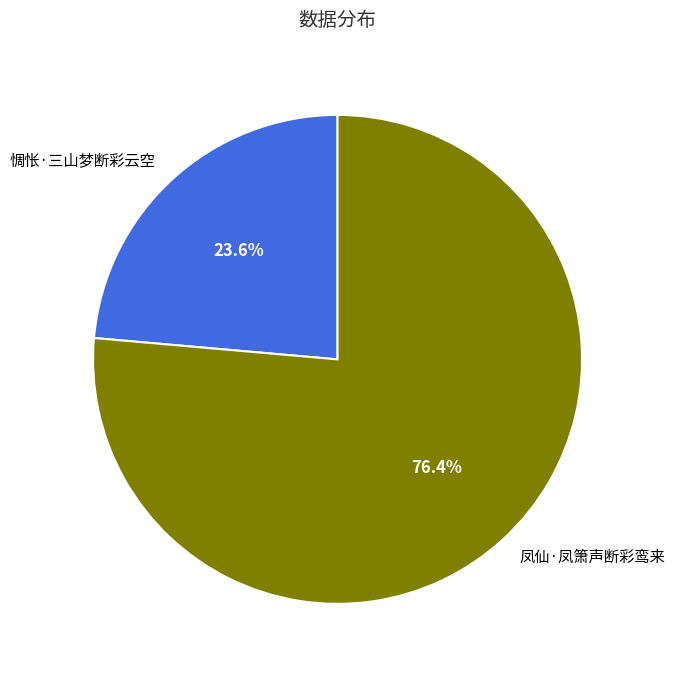

Rank the categories by value from highest to lowest.

凤仙·凤箫声断彩鸾来, 惆怅·三山梦断彩云空